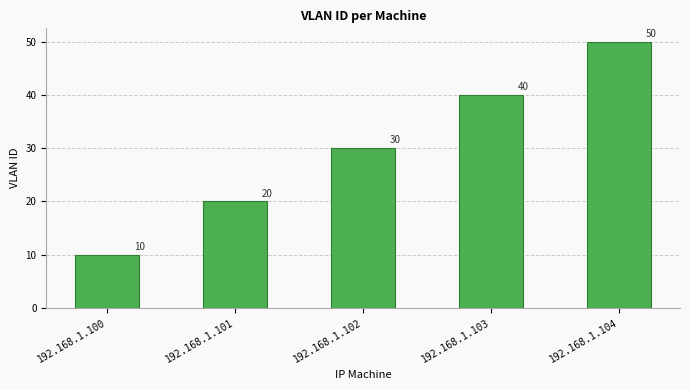

What is the maximum value shown in the chart?

50